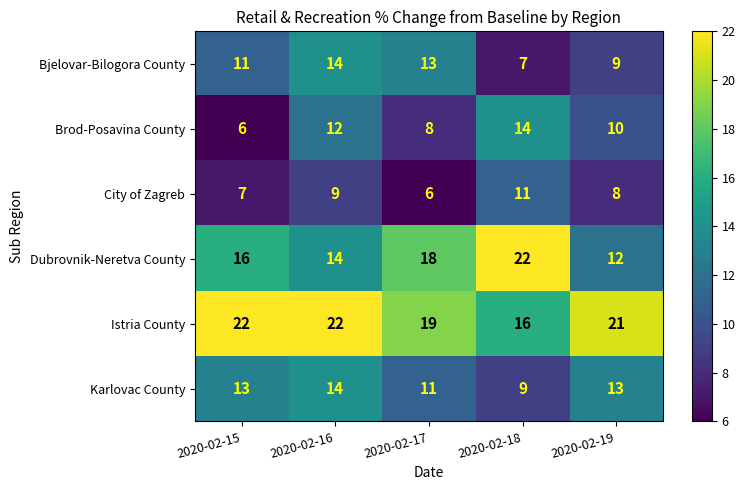

What is the sum of all Brod-Posavina County values?

50